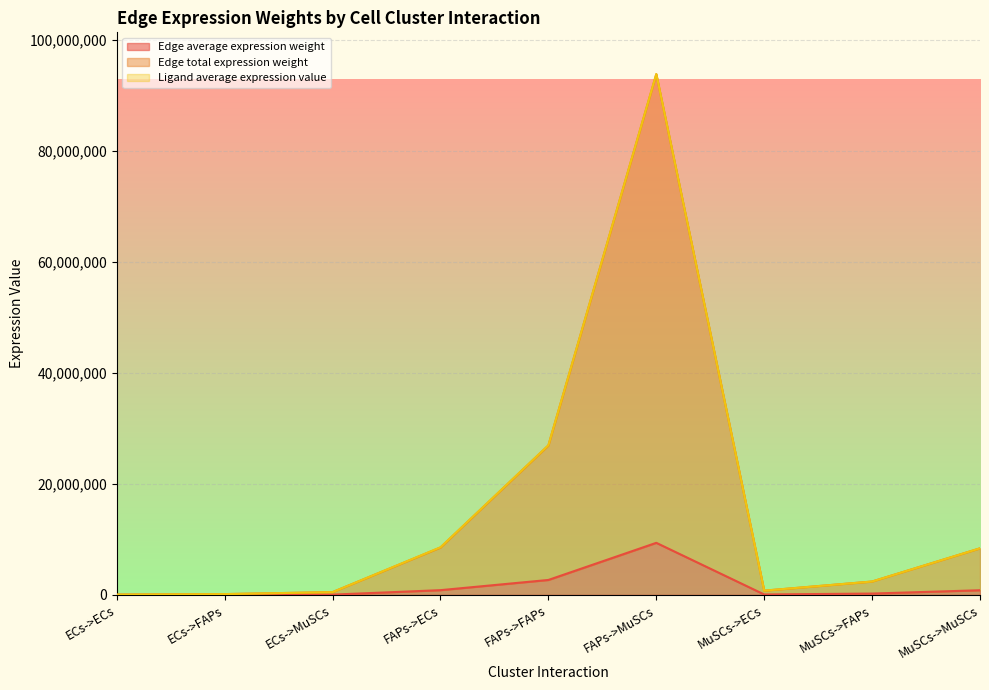

What is the label of the 2nd point from the left?

ECs->FAPs